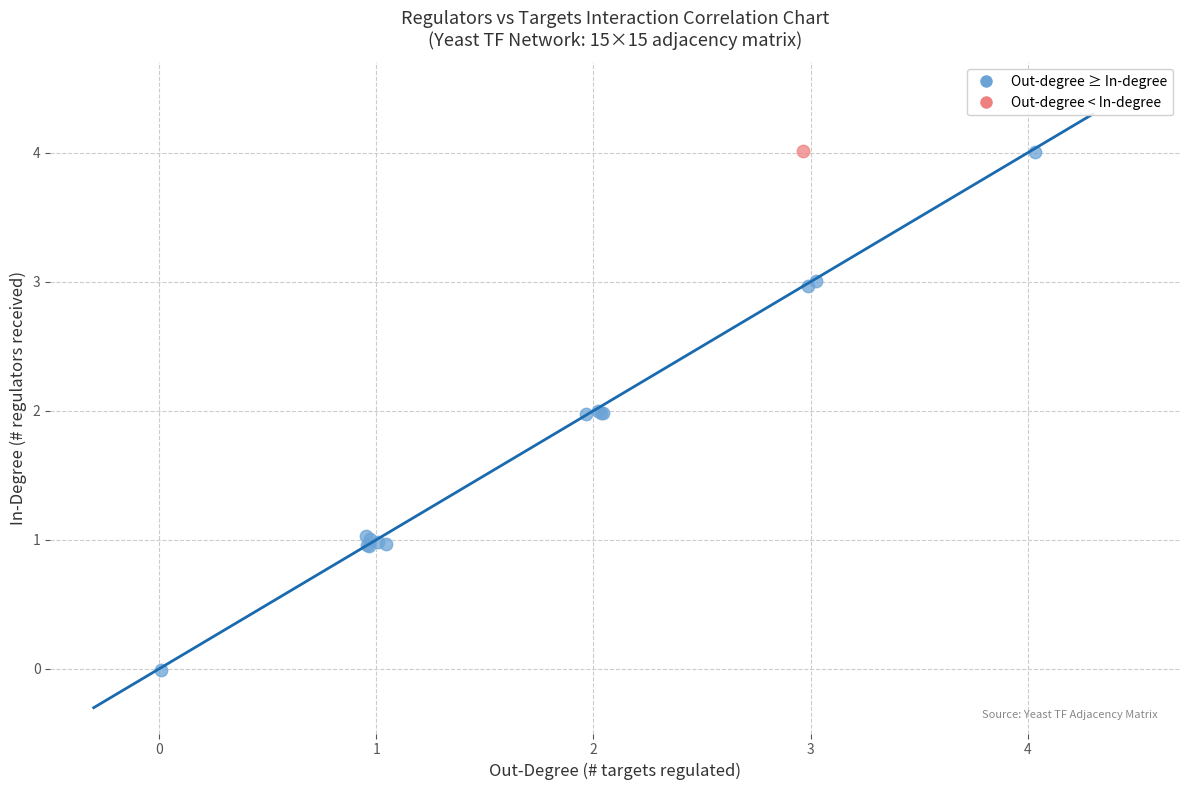

What are all the series names shown in the legend?

Out-degree ≥ In-degree, Out-degree < In-degree